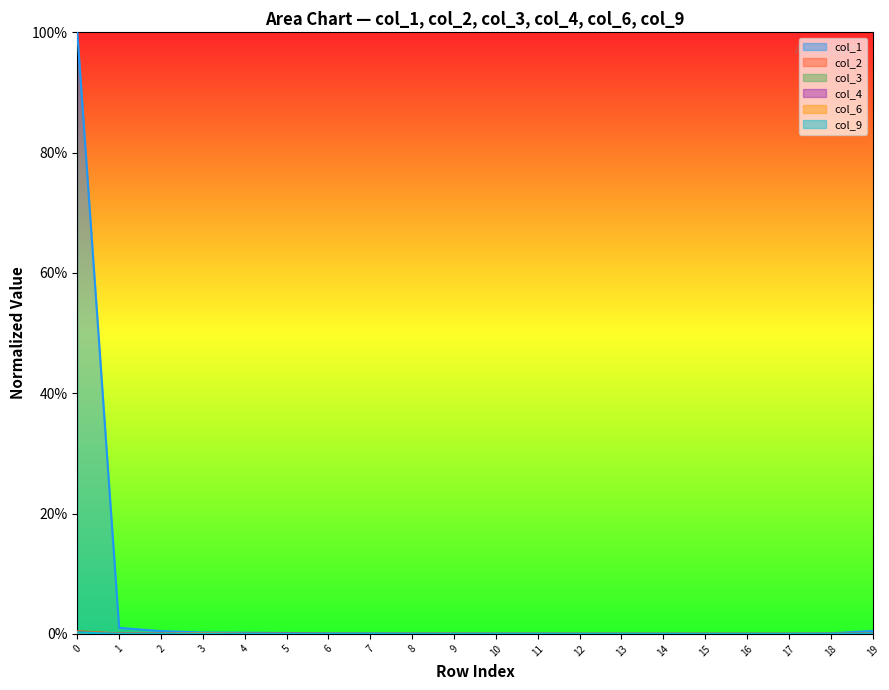

What are all the series names shown in the legend?

col_1, col_2, col_3, col_4, col_6, col_9